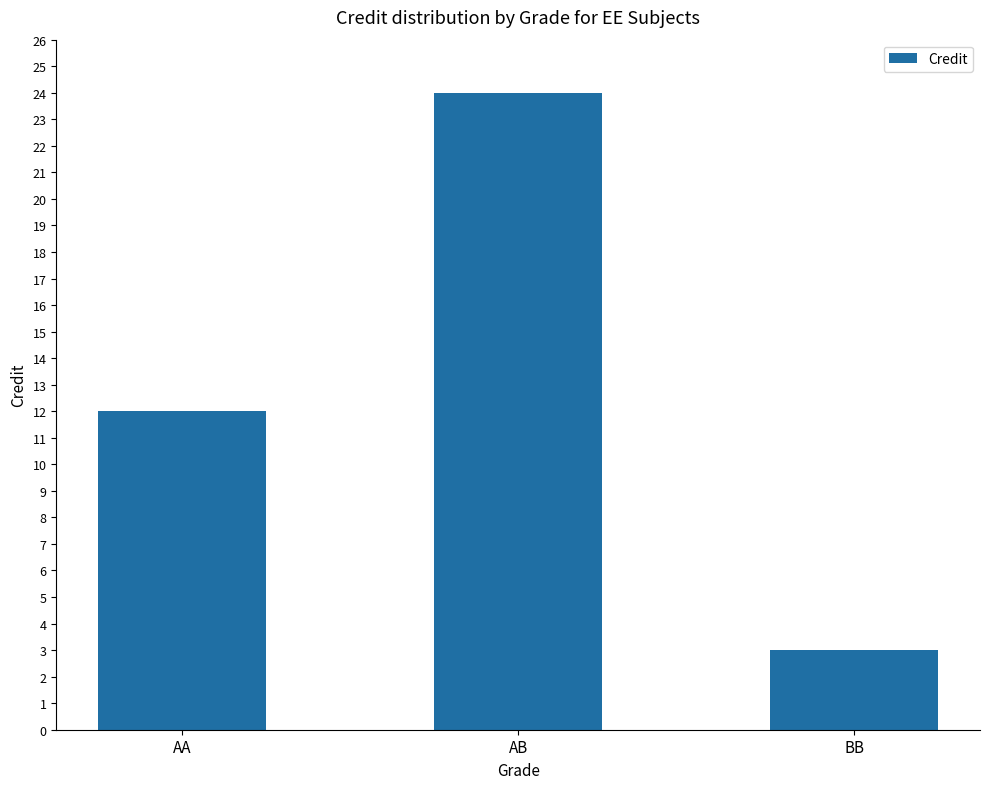

List the labels in order of value, smallest first.

BB, AA, AB